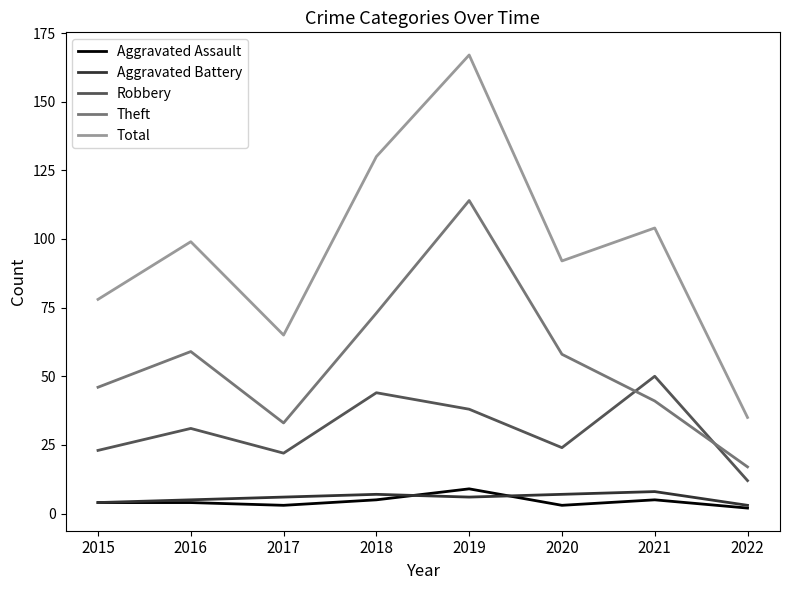

What is the maximum value shown in the chart?

167